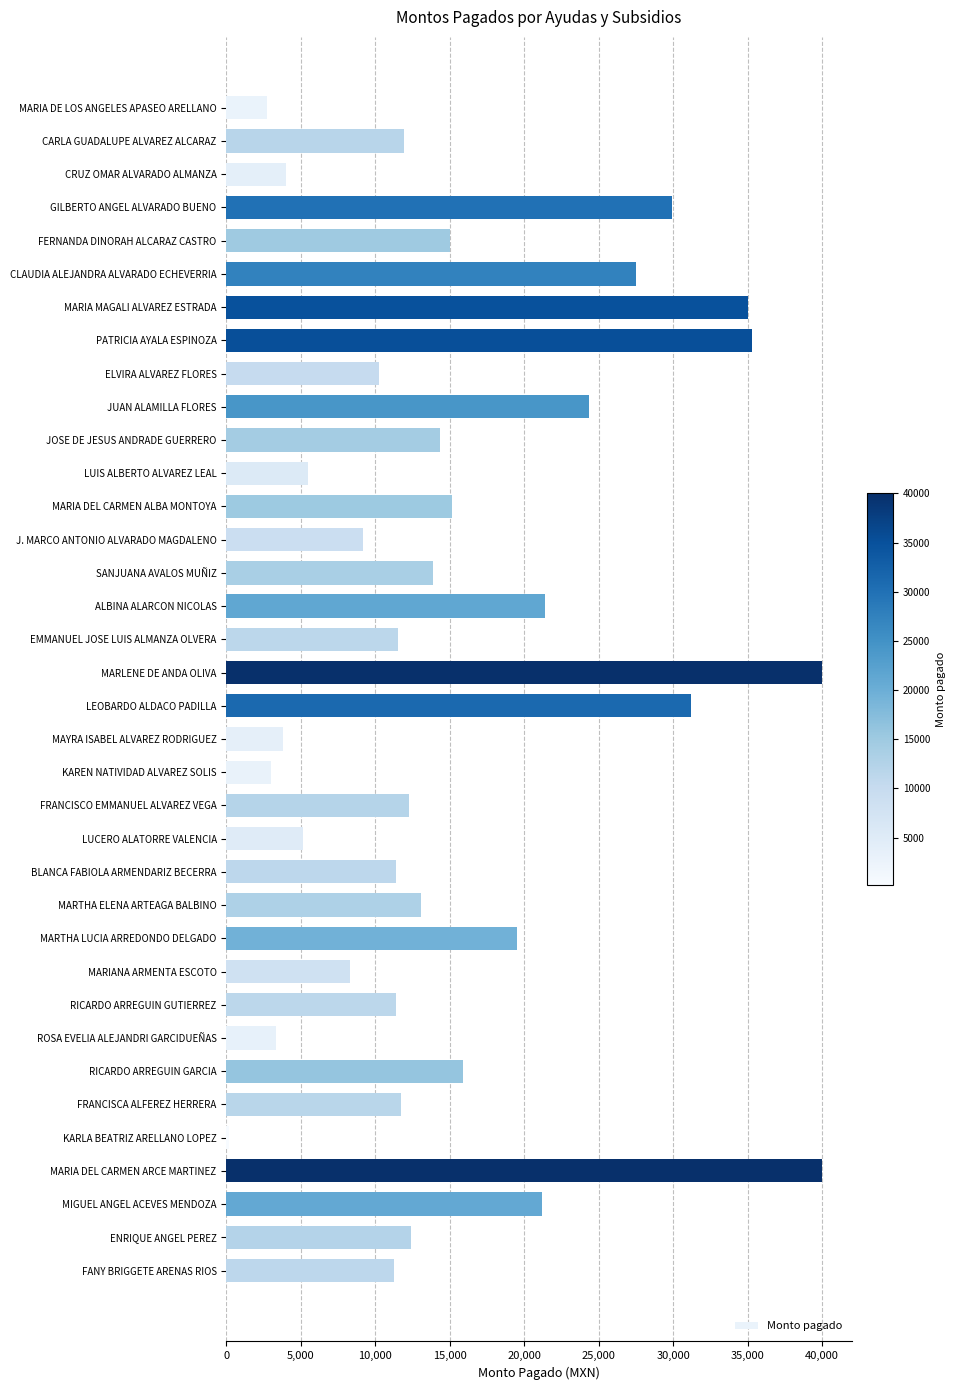

What is the minimum value shown in the chart?

190